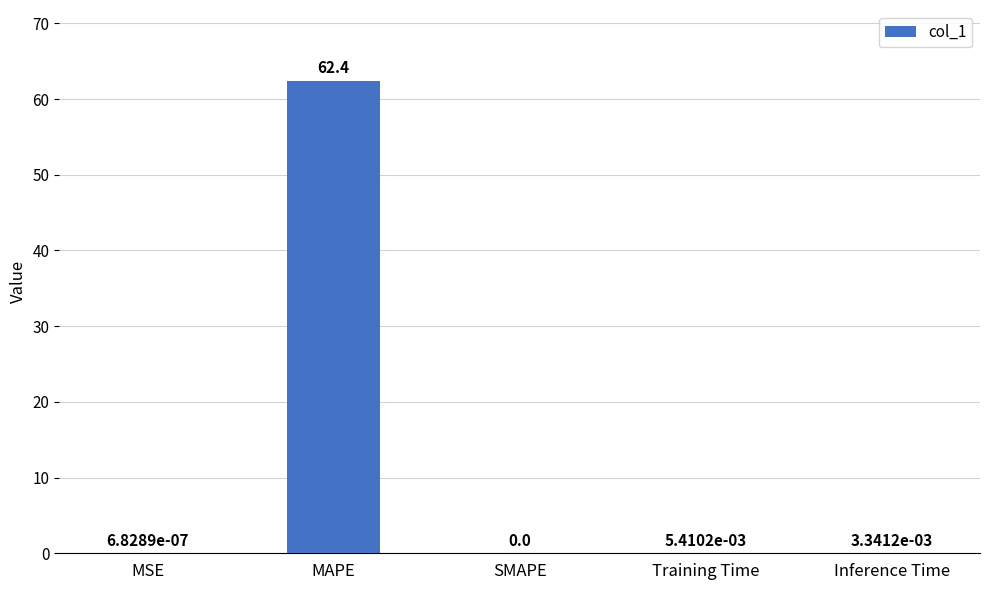

Which category has the highest value across all series?

MAPE